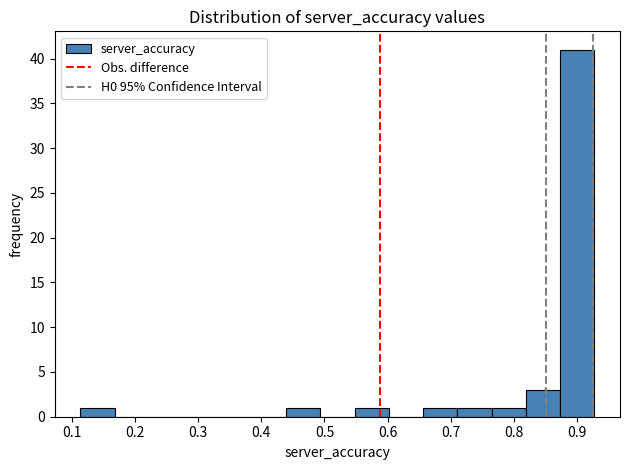

Reading left to right, list every bar in this chart as the range it spans on the x-axis followed by its height. Neither the bar edges nor the heights are printed on the chart, so give them approximately, as read against the axes.

0.11 to 0.17: 1
0.17 to 0.22: 0
0.22 to 0.28: 0
0.28 to 0.33: 0
0.33 to 0.38: 0
0.38 to 0.44: 0
0.44 to 0.49: 1
0.49 to 0.55: 0
0.55 to 0.60: 1
0.60 to 0.66: 0
0.66 to 0.71: 1
0.71 to 0.76: 1
0.76 to 0.82: 1
0.82 to 0.87: 3
0.87 to 0.93: 41